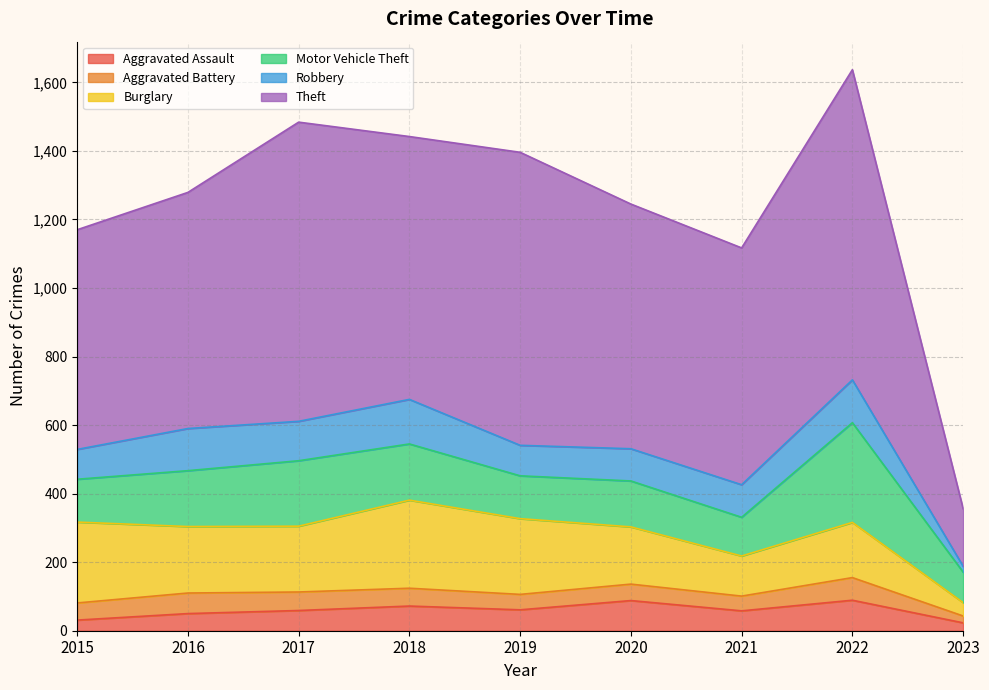

List the labels in order of Aggravated Assault value, largest first.

2022, 2020, 2018, 2019, 2017, 2021, 2016, 2015, 2023